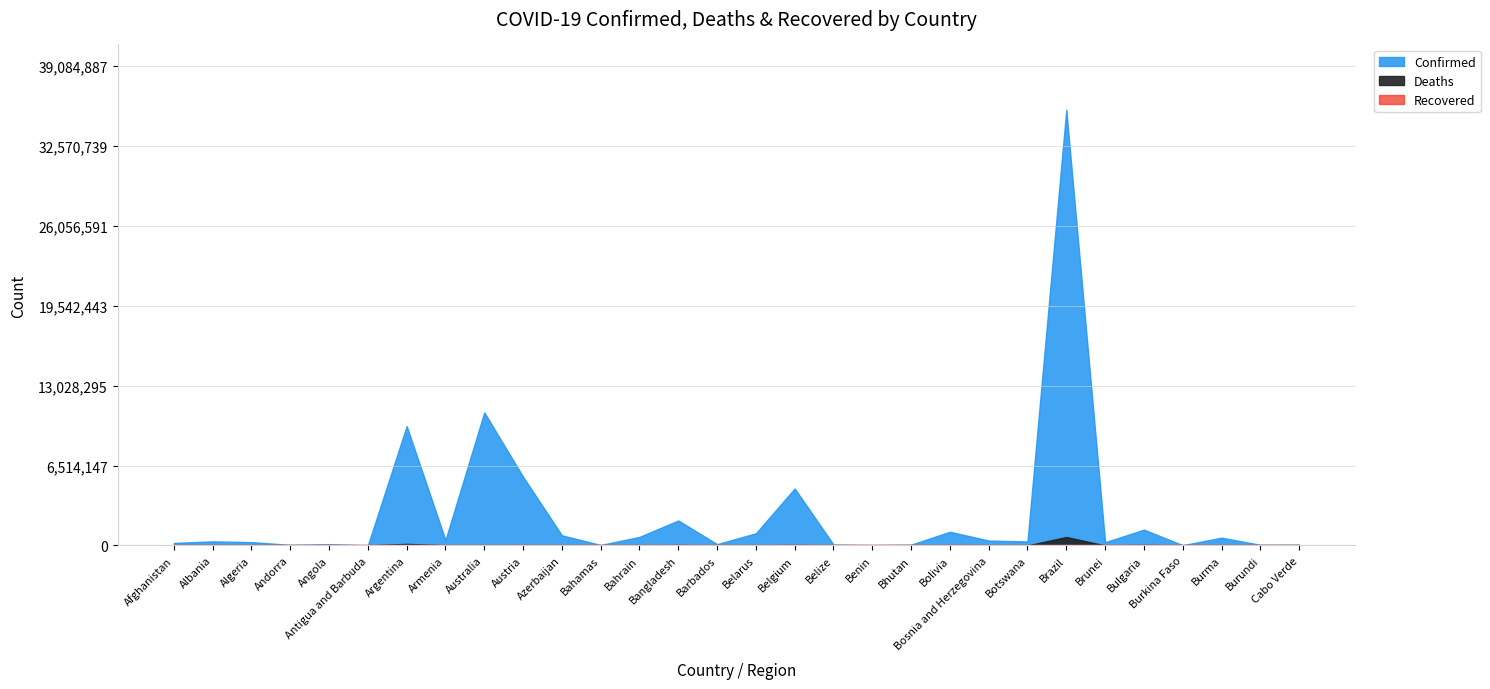

Count the number of data series in this chart.

3